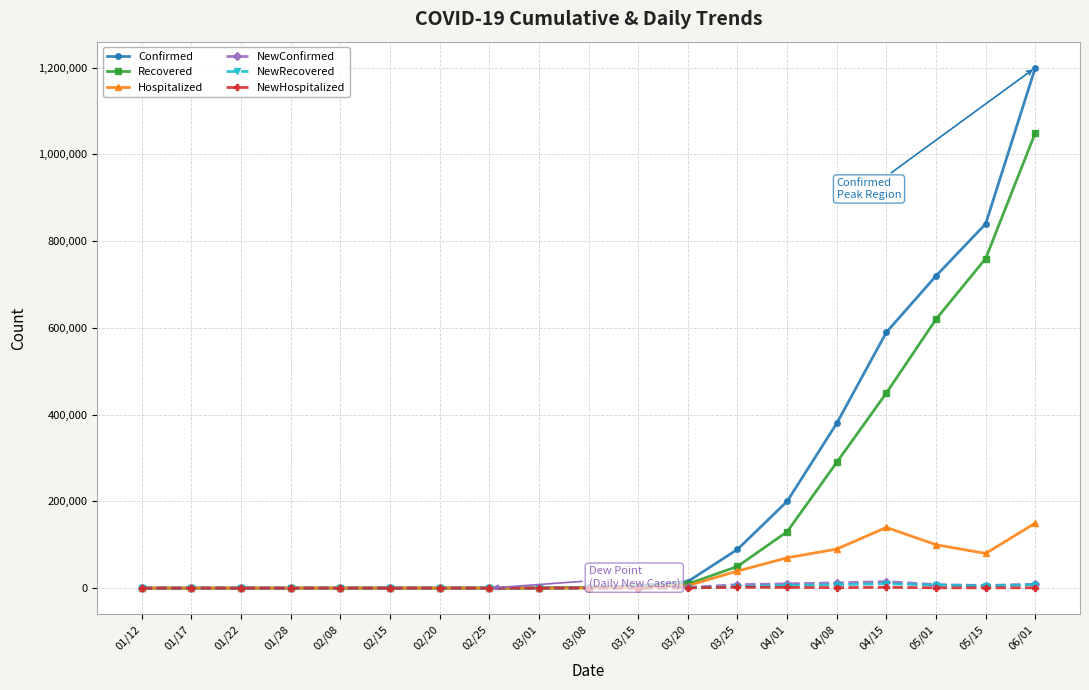

At which category is the sum across all series the highest?

06/01